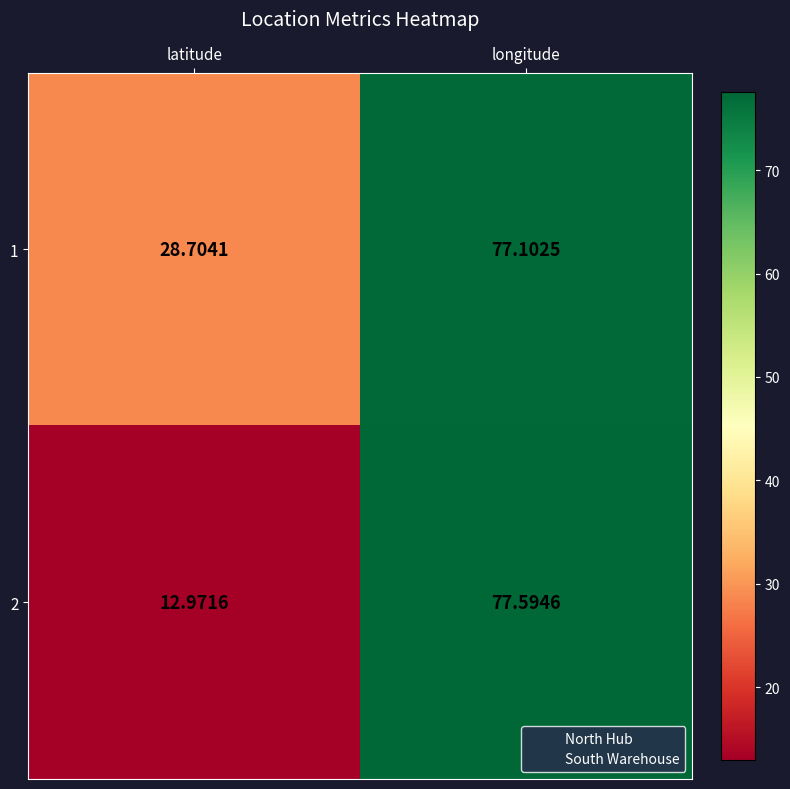

How many series are shown in this chart?

2